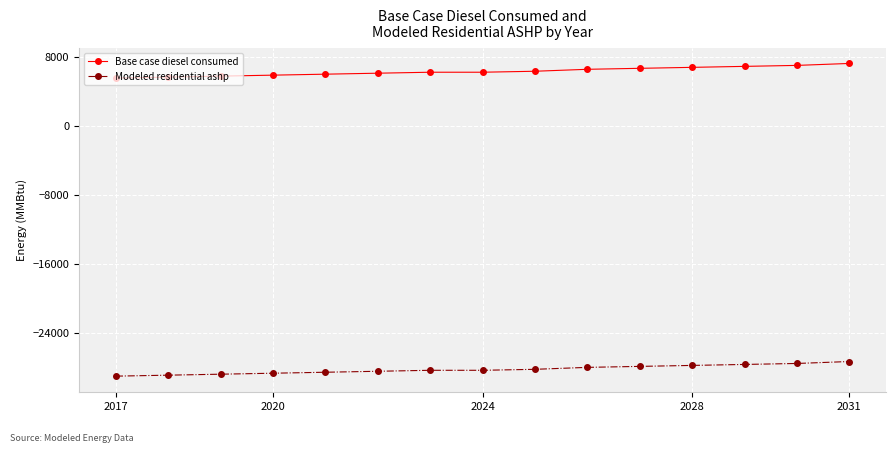

What is the value of the Base case diesel consumed point at the 13th from the left?

6885.7